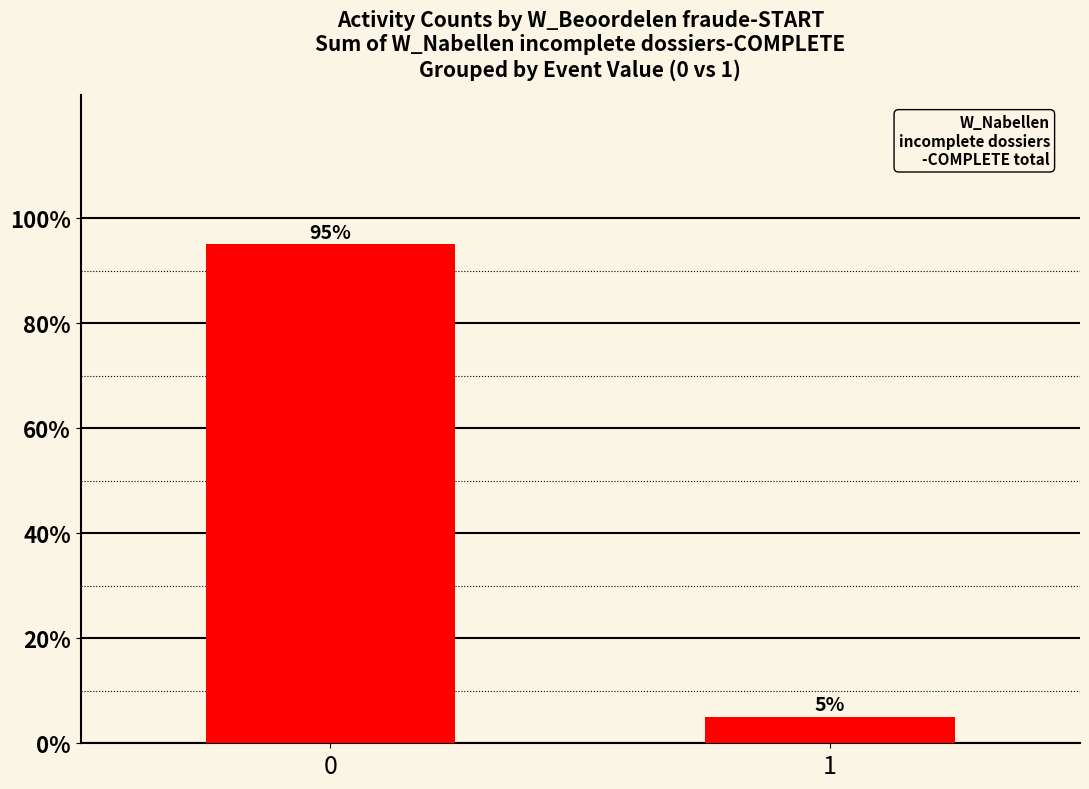

Count the number of categories in the chart.

2